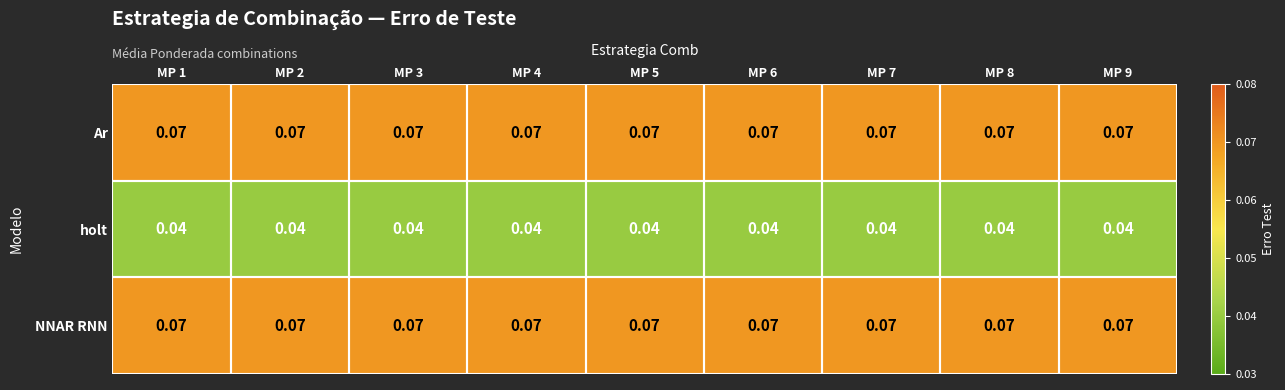

Count the number of categories in the chart.

9